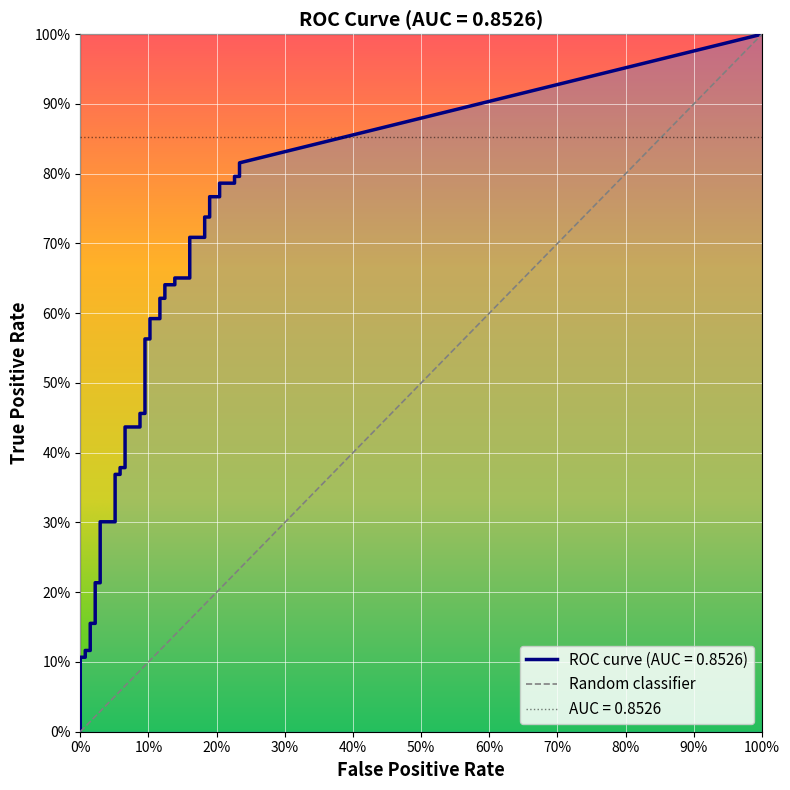

True or false: tpr and fpr cross at least once.

False